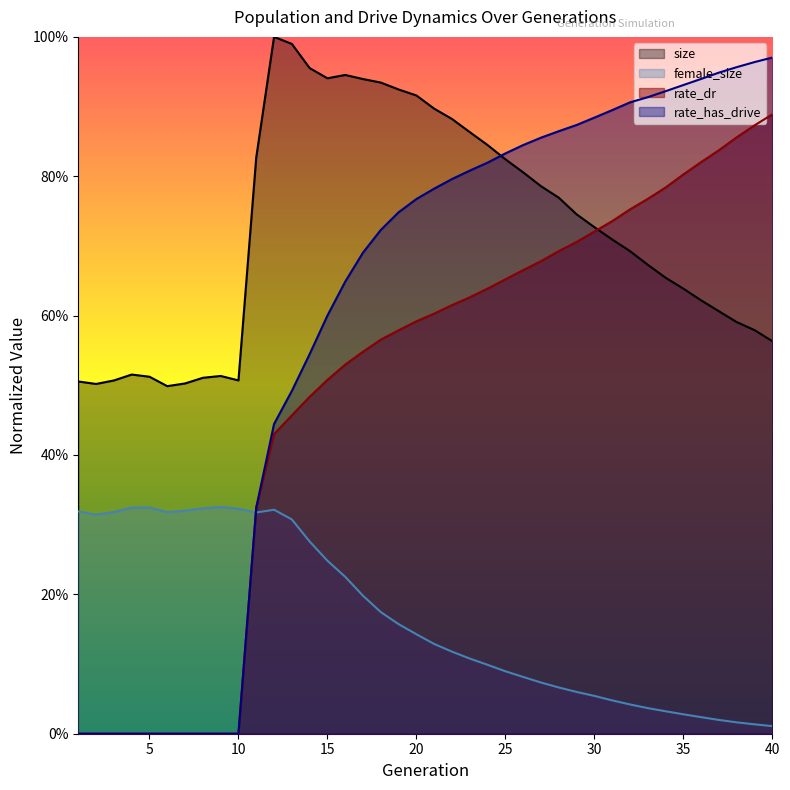

At how many categories does at least one series exceed 0?

40